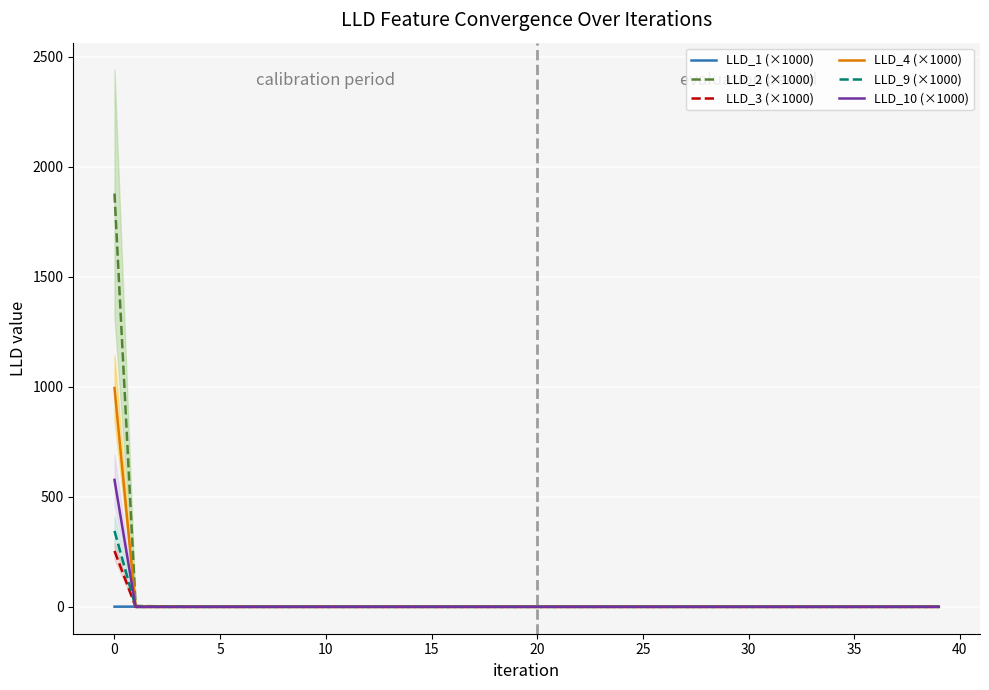

How many values in LLD_3 (×1000) are above zero?

1